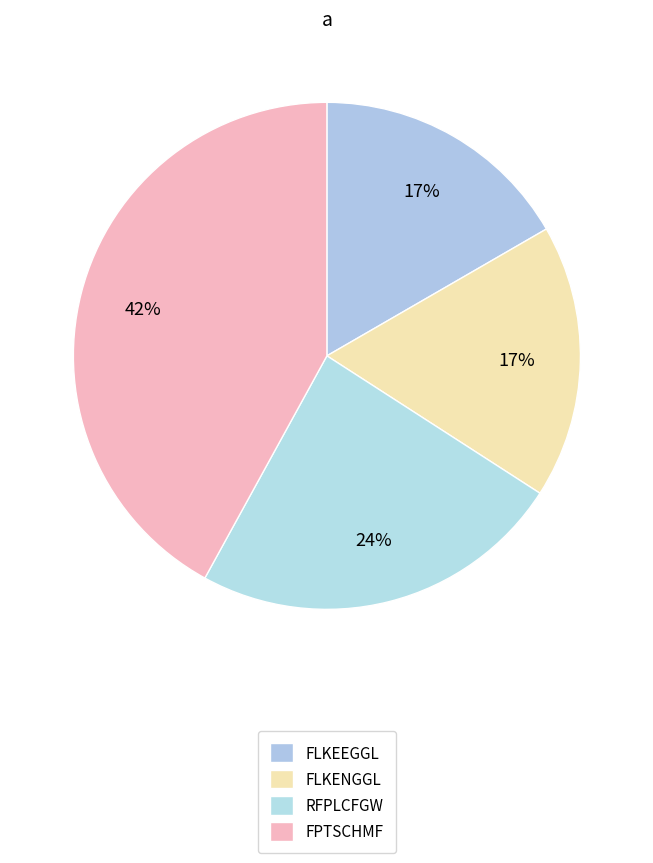

What is the largest slice in the pie chart?

FPTSCHMF